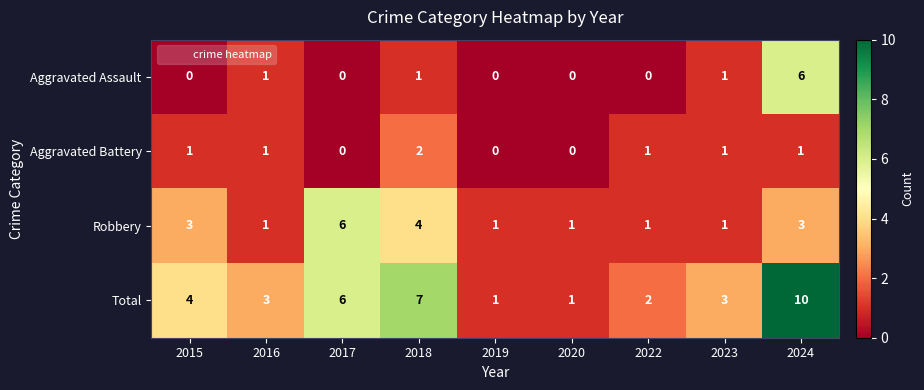

What is the maximum value for Robbery?

6